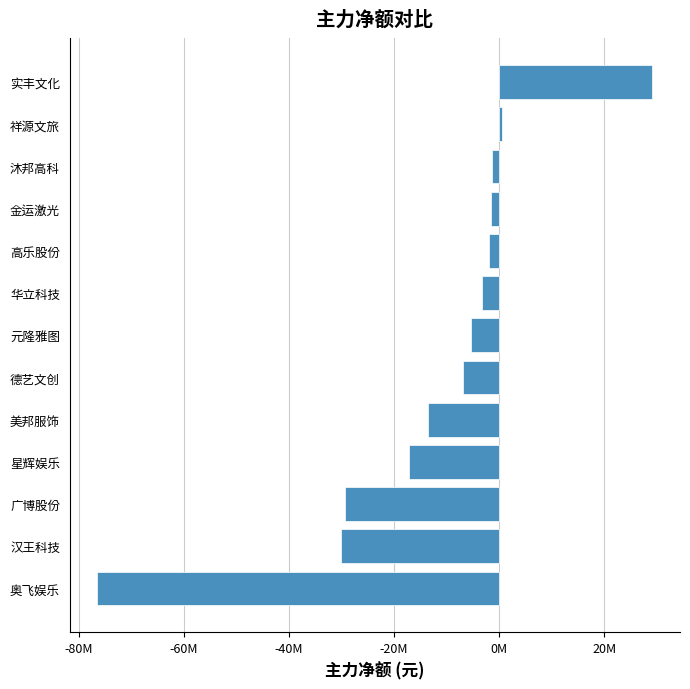

What is the average value?

-12095054